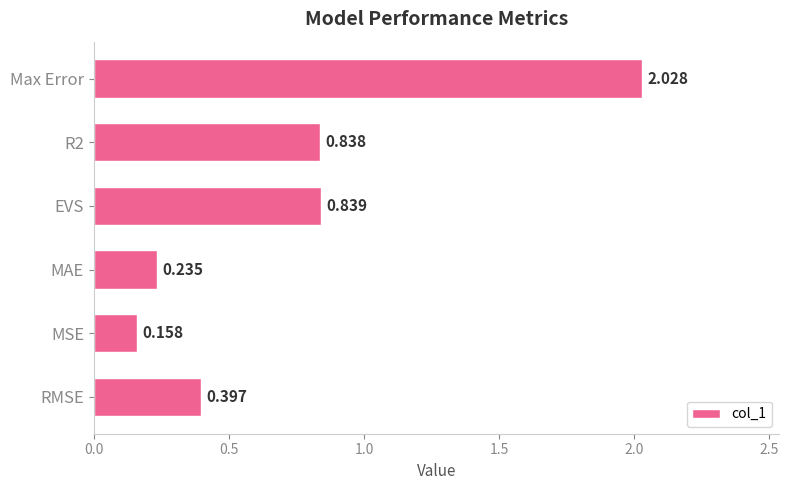

At which category does the chart reach its minimum across all series?

MSE